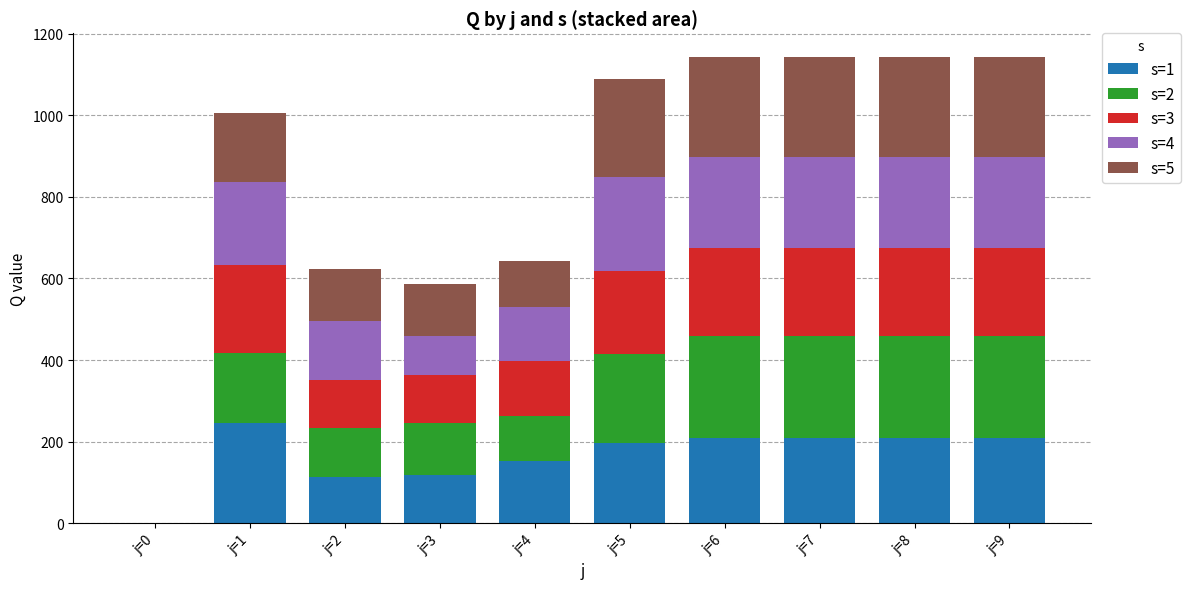

Is it true that s=2 equals 392 at j=7?

False